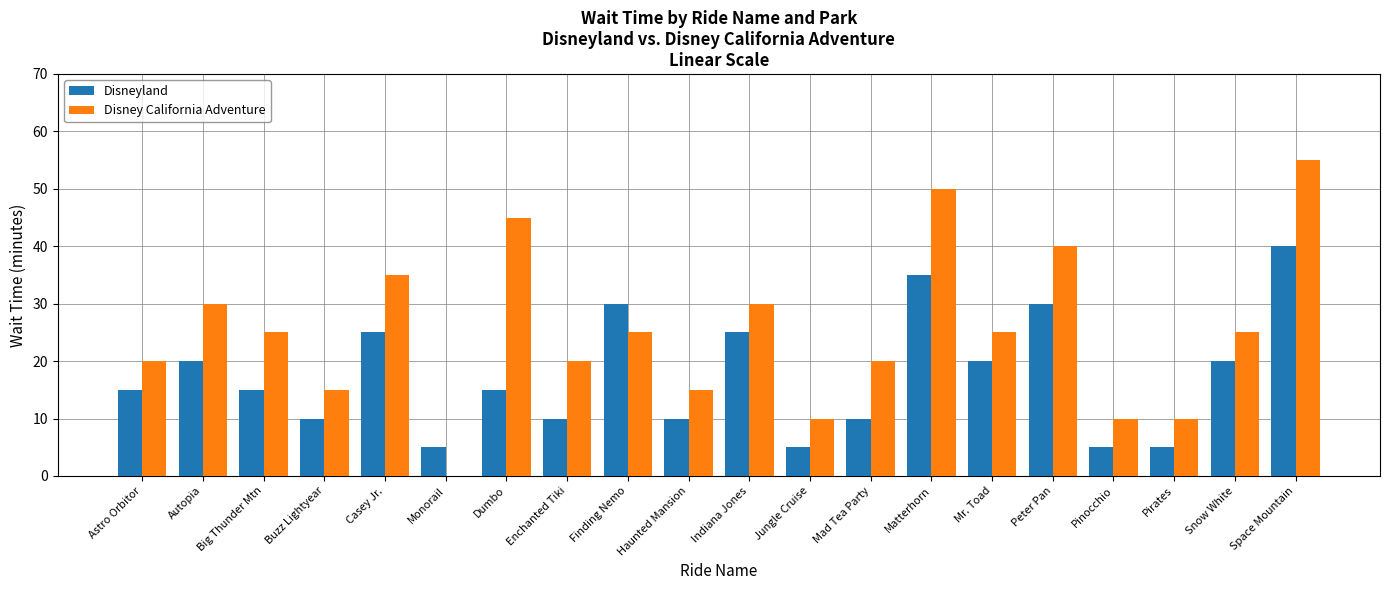

The value of Disneyland at Buzz Lightyear is 15. True or false?

False